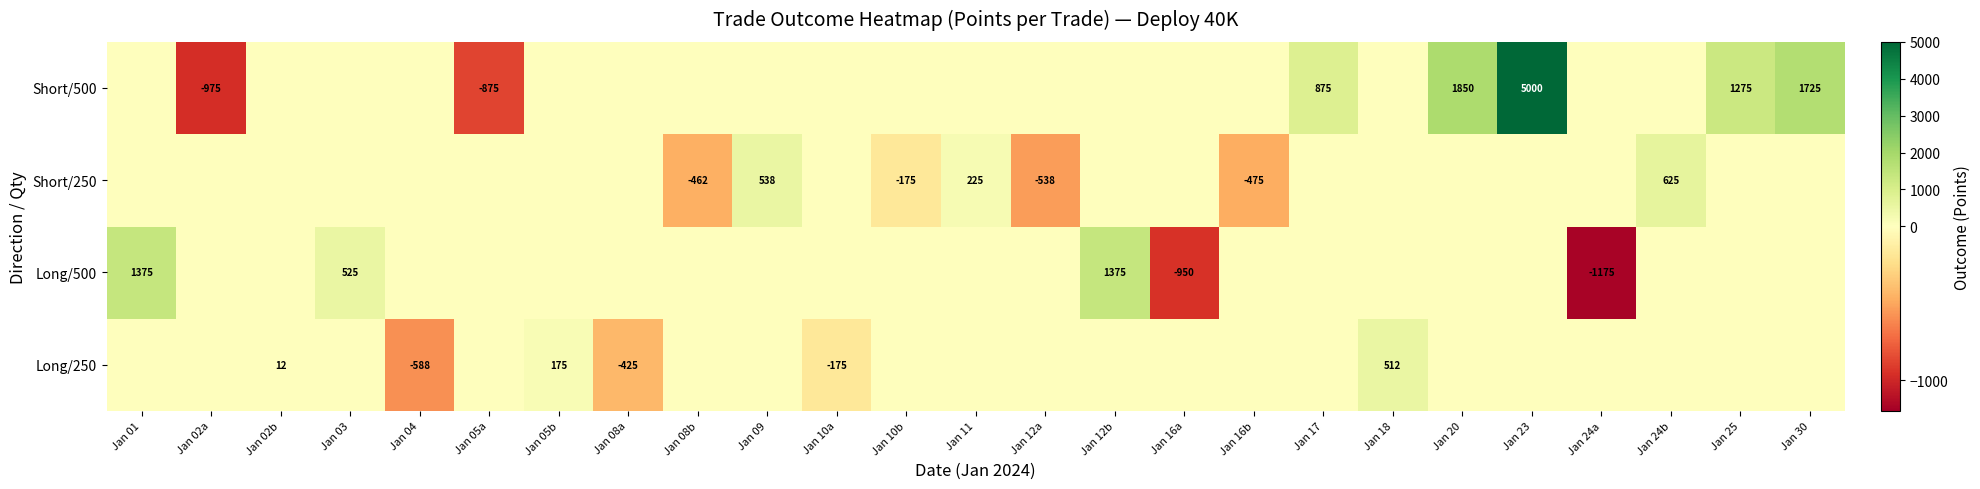

At Jan 08a, list the series in order from smallest to largest.

Long/250, Long/500, Short/250, Short/500